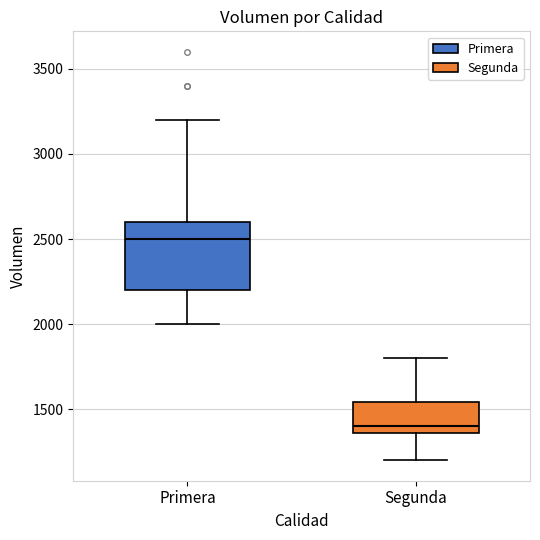

Reading left to right, transcribe this box plot: for each box, give where its median line is, the range the box spans, and where its two whiskers end, as read against the y-axis. The values are not printed on the chart, so give them approximately, as read against the axis.

Primera: median 2500, box 2200 to 2600, whiskers 2000 to 3200
Segunda: median 1400, box 1350 to 1550, whiskers 1200 to 1800